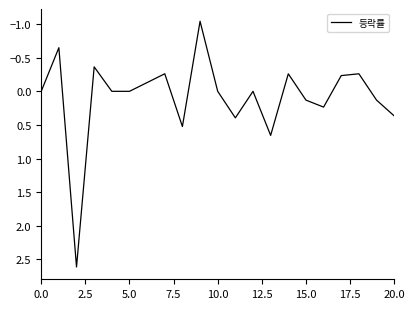

What is the greatest value displayed?

2.6